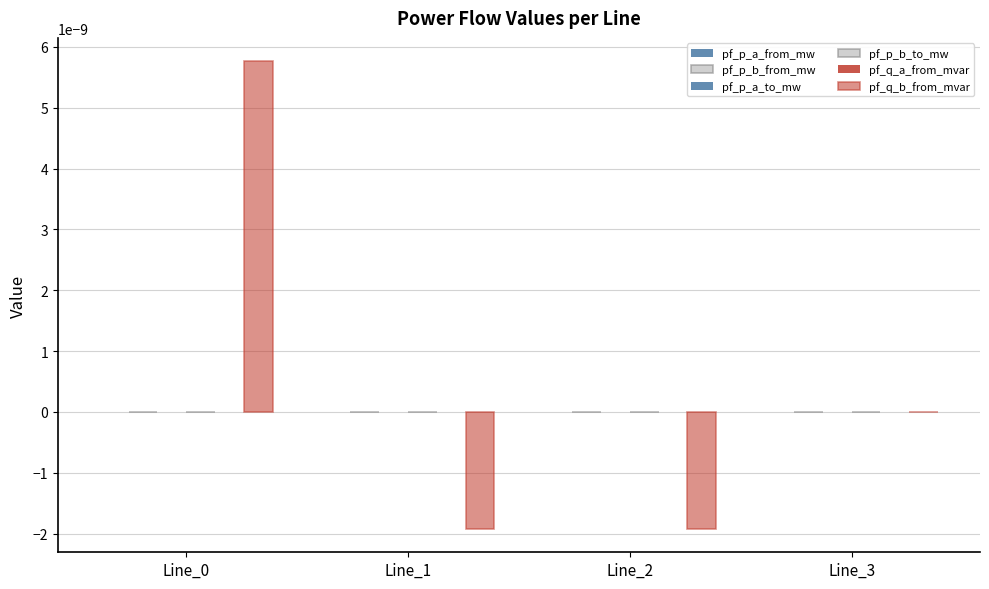

How many series are shown in this chart?

6